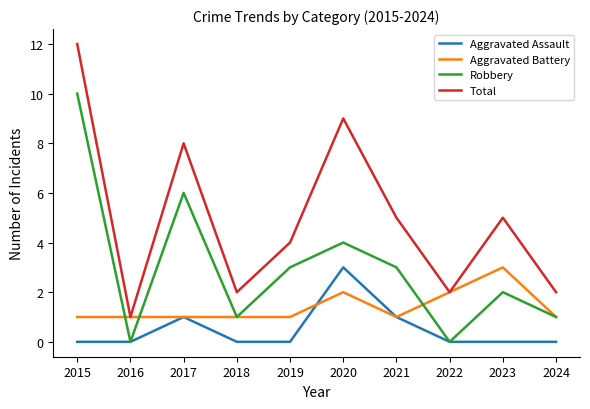

The value of Total at 2018 is 2. True or false?

True